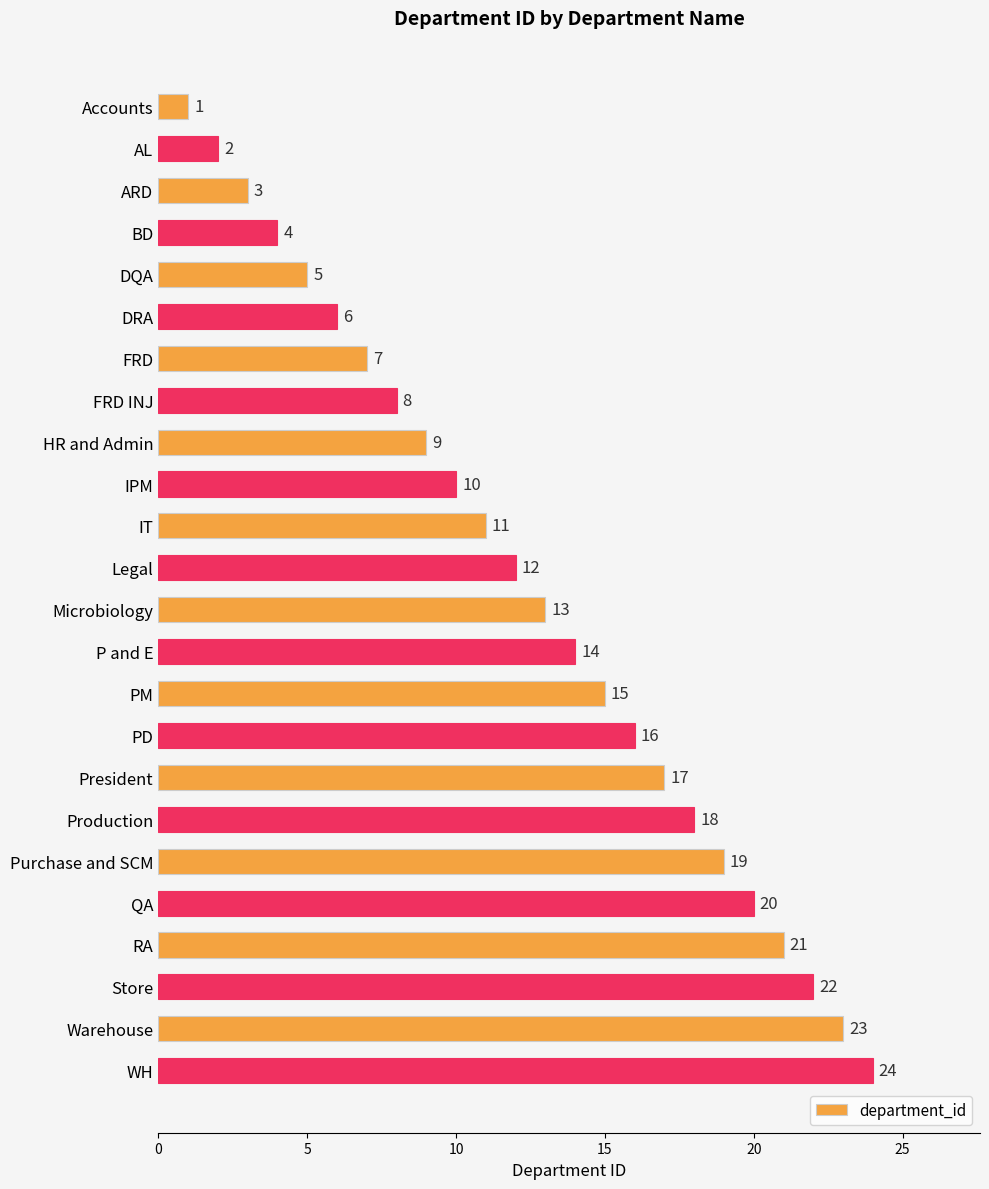

How many bars are there in total?

24